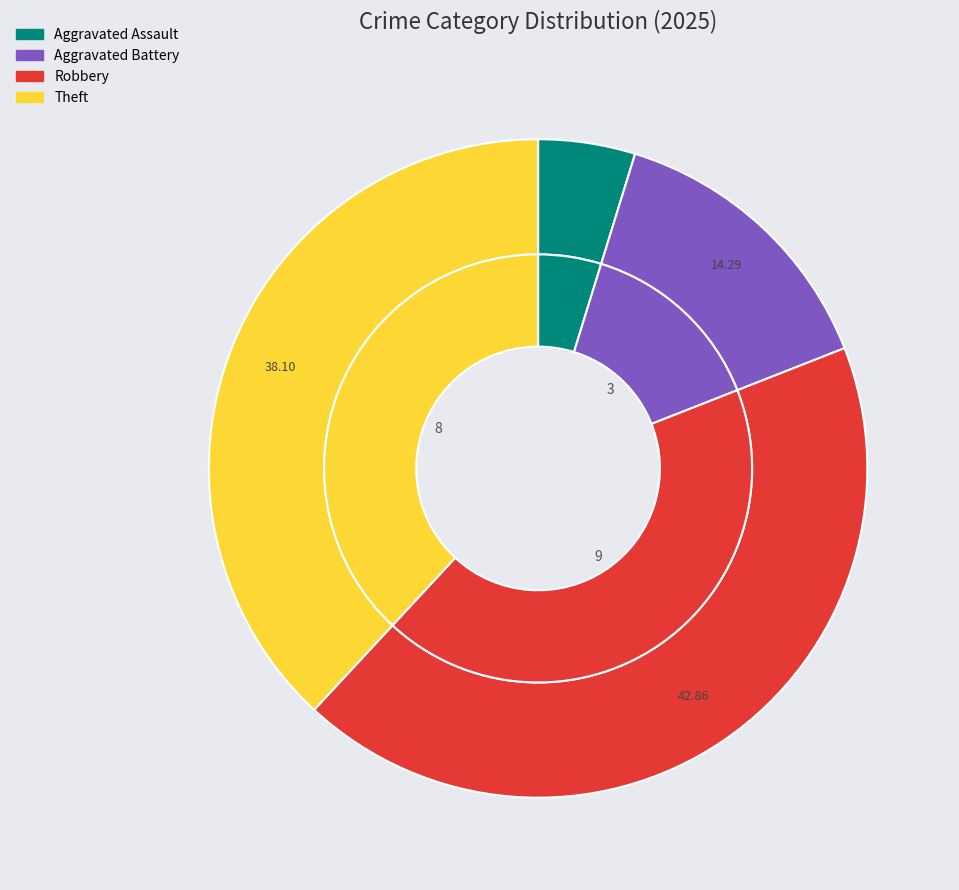

What is the largest slice in the pie chart?

Robbery